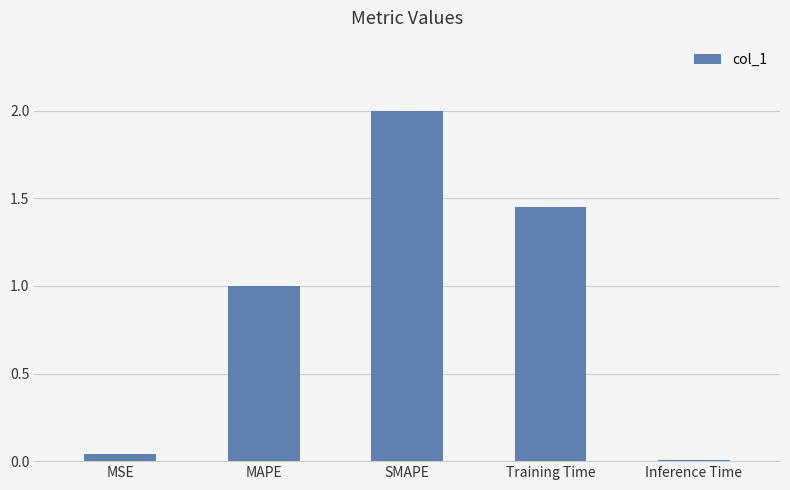

What is the average value?

0.9